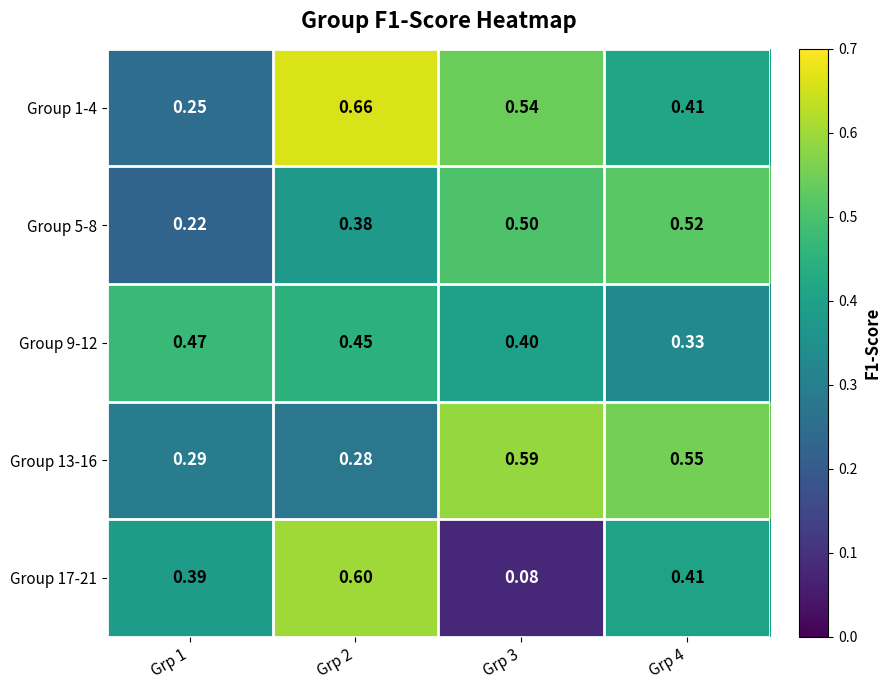

How many distinct data groups are displayed?

5